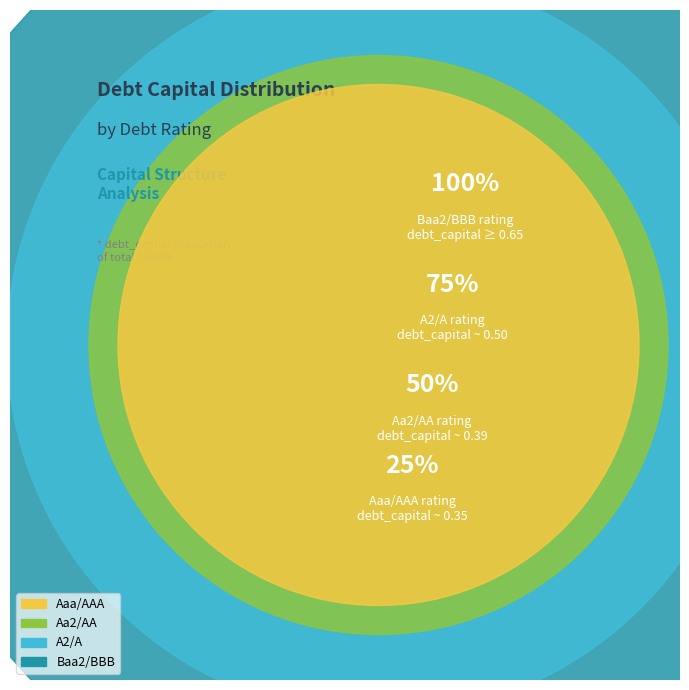

Rank the categories by value from lowest to highest.

Aaa/AAA, Aa2/AA, A2/A, Baa2/BBB